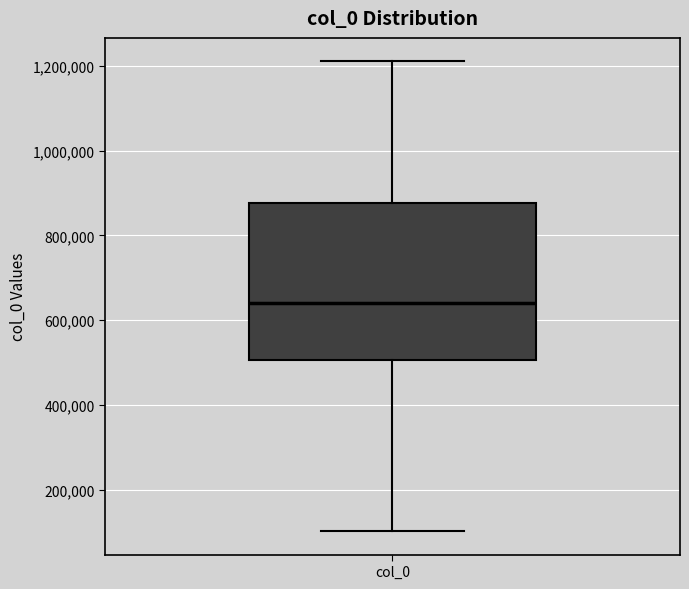

Read this box plot against the y-axis: the position of the median line, the range covered by the box, and the ends of both whiskers. The values are not printed on the chart, so give them approximately, as read against the axis.

median 640000, box 500000 to 880000, whiskers 100000 to 1220000